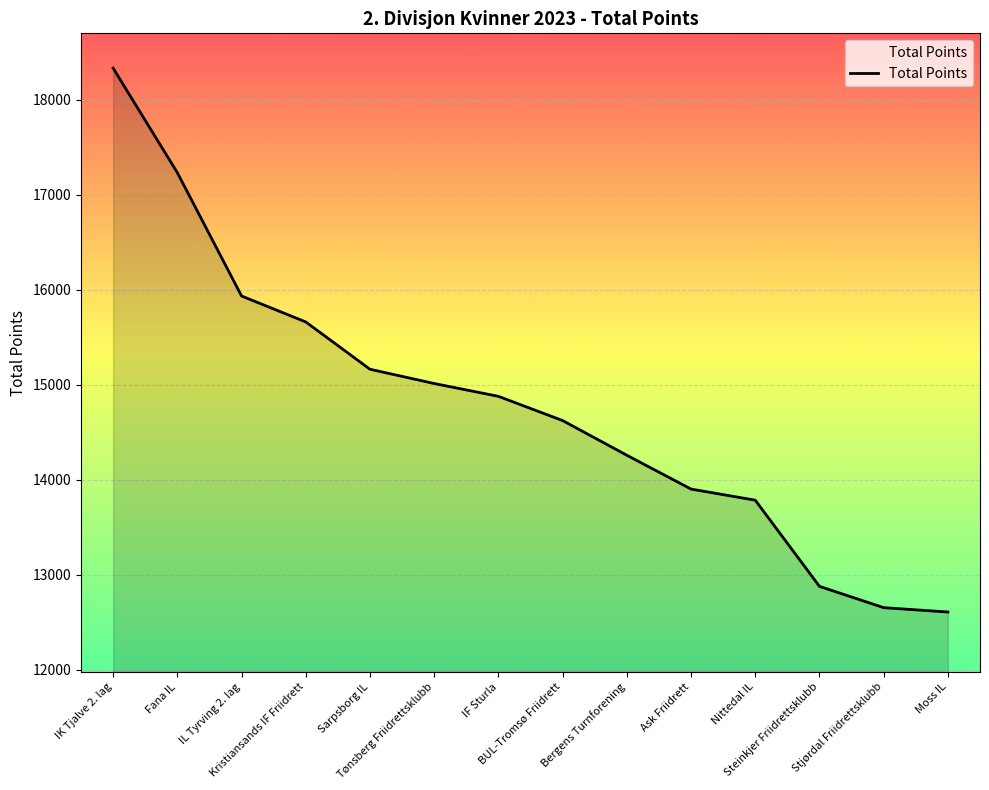

Is it true that the value at Kristiansands IF Friidrett is 15659?

True